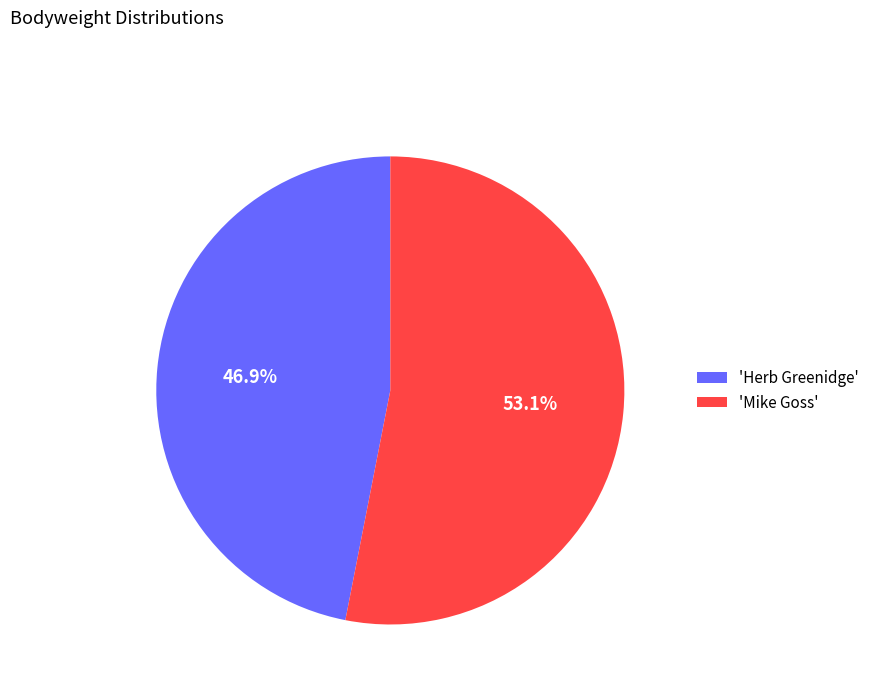

How many segments does this pie chart have?

2